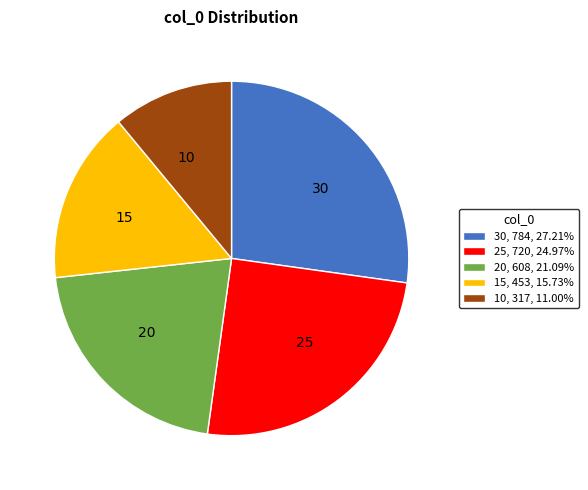

Combined, do 20, 608, 21.09% and 25, 720, 24.97% account for over 50%?

No